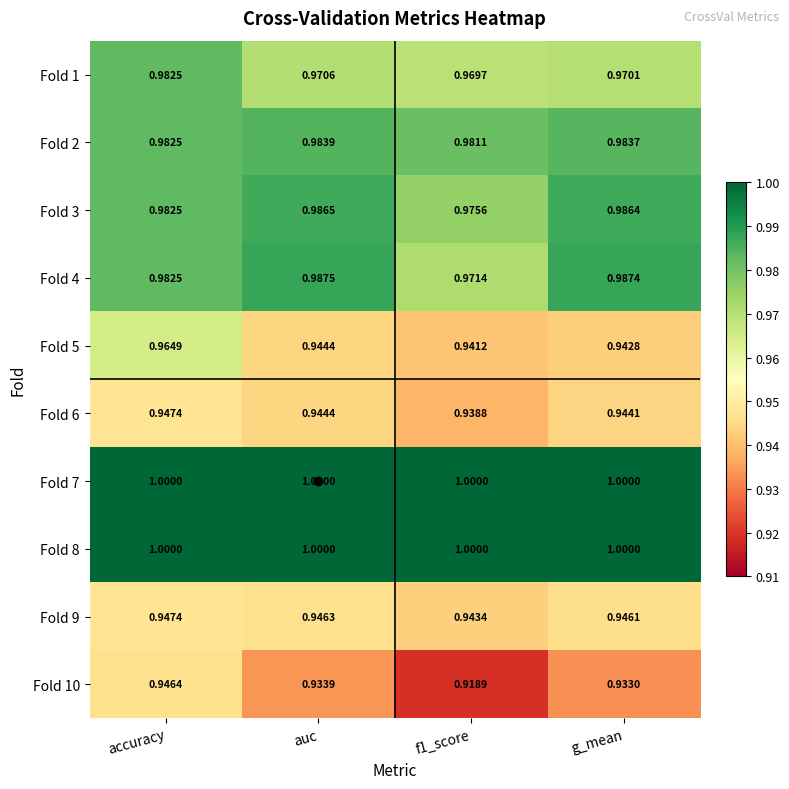

Which category has the lowest value across all series?

f1_score